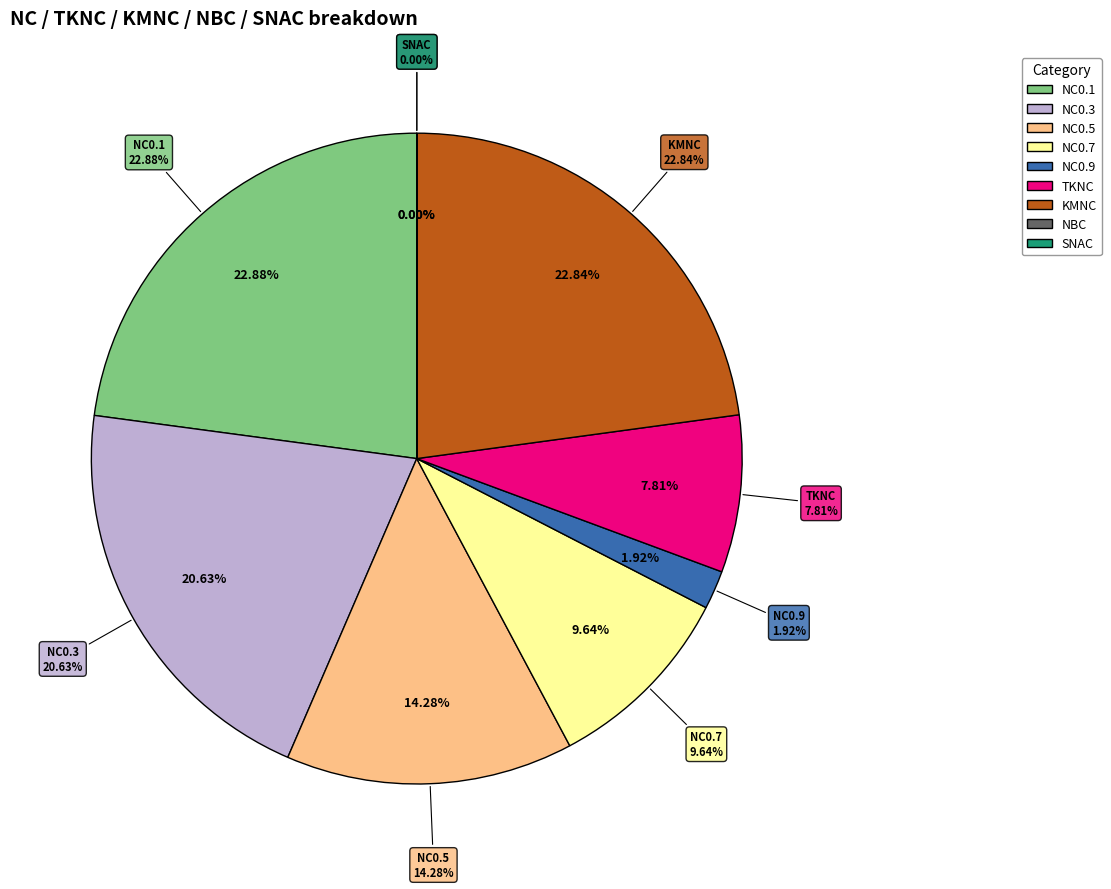

Count the number of slices in the pie.

9